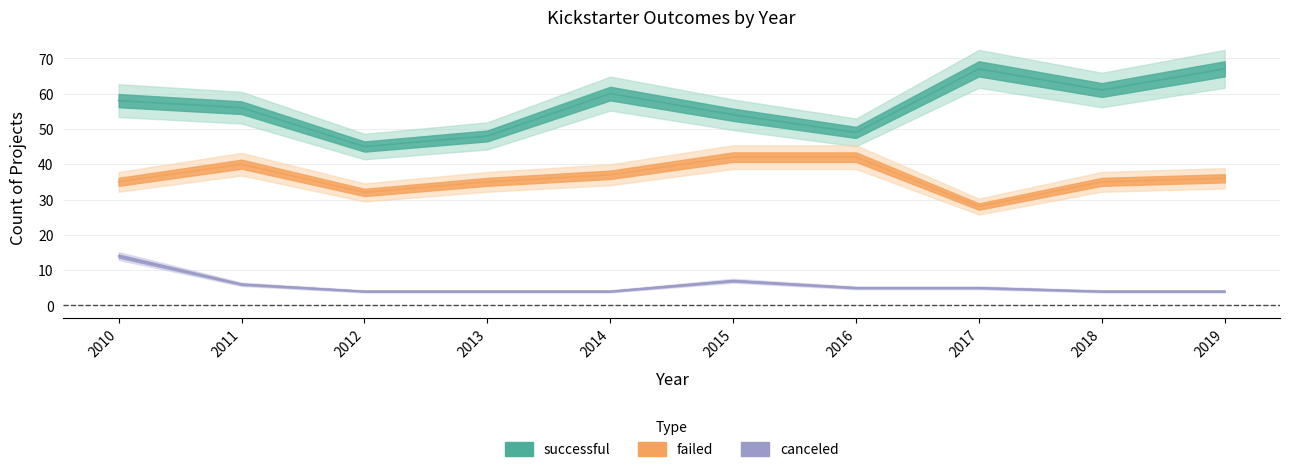

Which series has the largest total across all categories?

successful